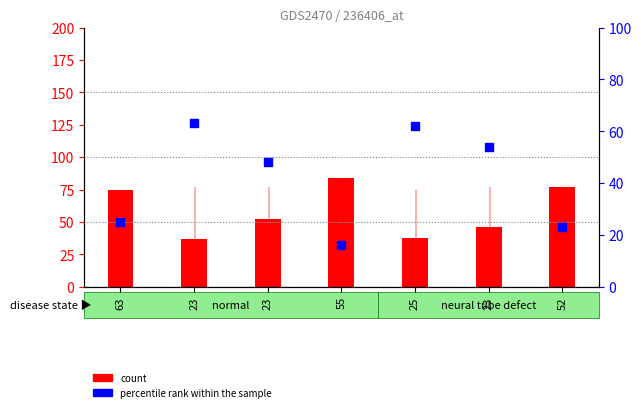

Which series contains the highest Y value?

col_0 (count)